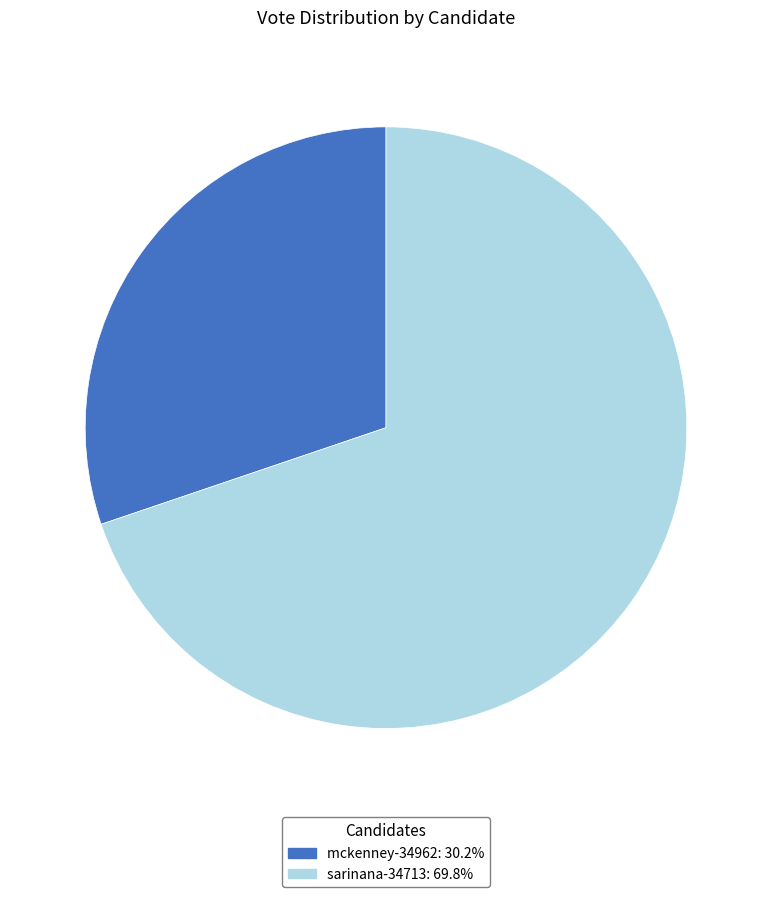

What is the ratio of the value at mckenney-34962 to the value at sarinana-34713?

0.4